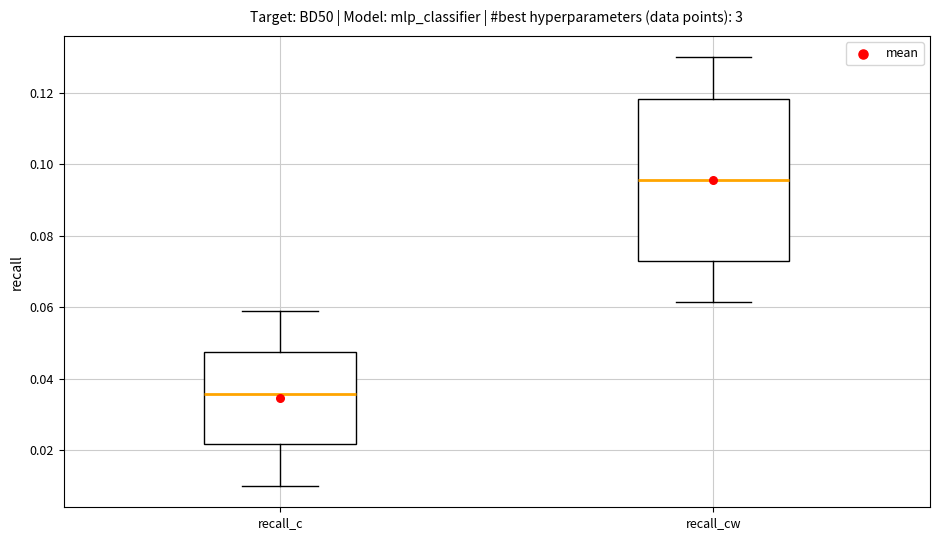

Which box has the highest median line?

recall_cw